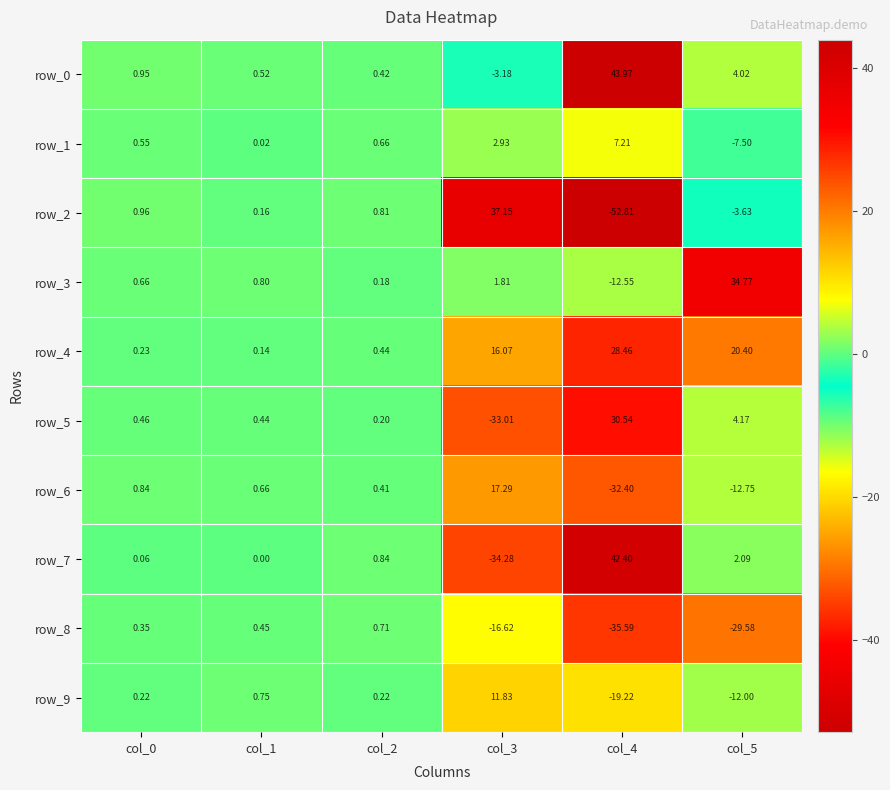

Is the value of row_0 at col_1 greater than the value of row_2 at col_0?

No